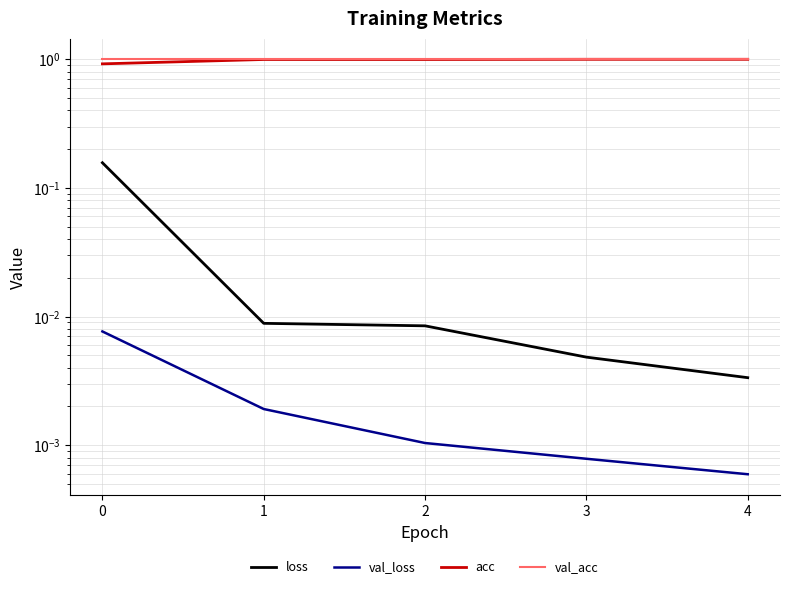

True or false: val_loss and acc cross at least once.

False